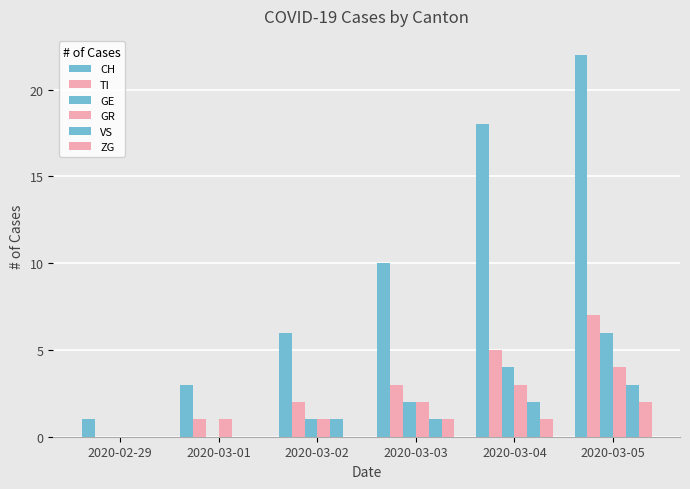

Are the bars horizontal?

No